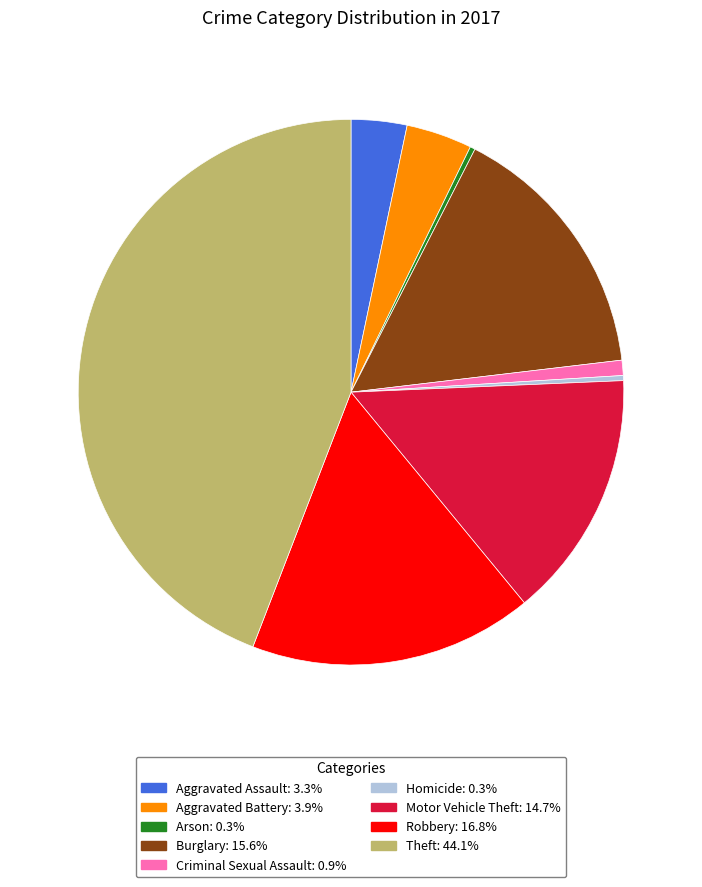

Does Theft represent more than half of the total?

No